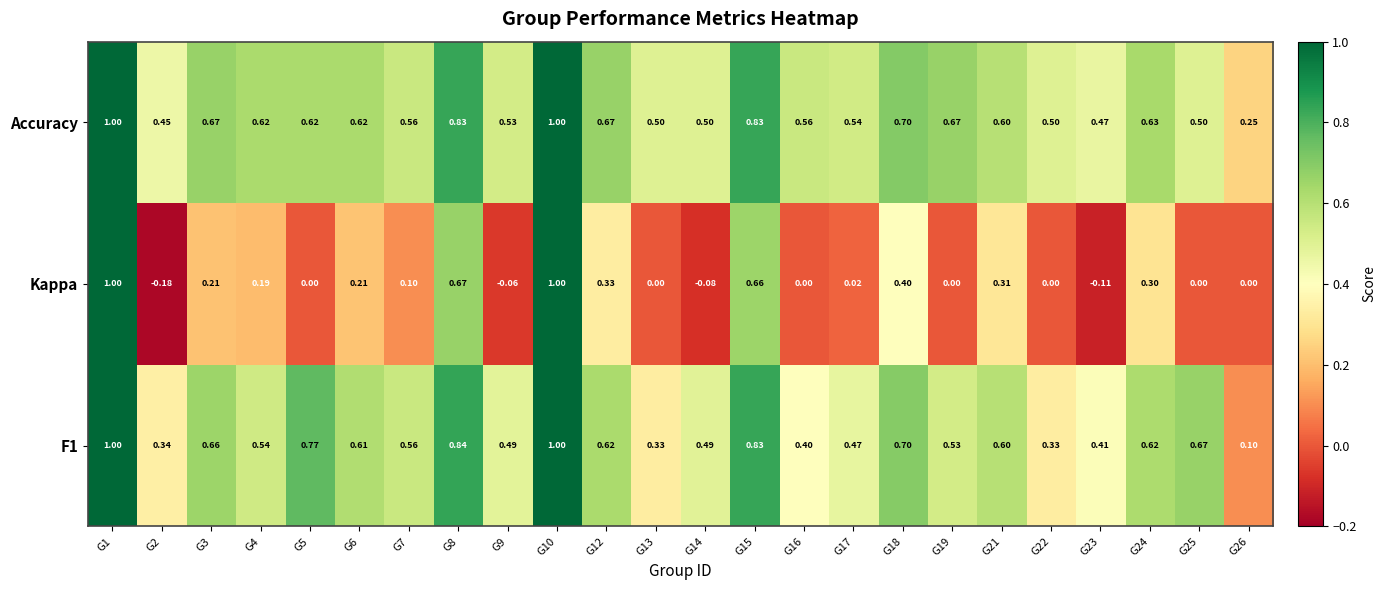

Which series changed the most between G21 and G22?

Kappa